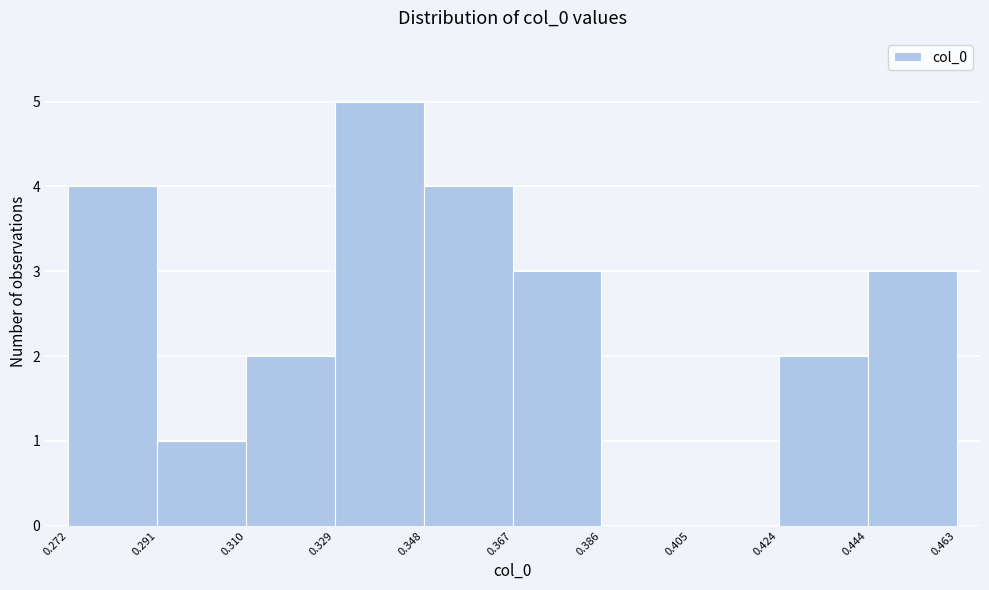

Reading left to right, transcribe this chart: for each bar, give the range it covers on the x-axis and its height. The values are not printed on the chart, so give them approximately, as read against the axis.

0.272 to 0.291: 4
0.291 to 0.310: 1
0.310 to 0.329: 2
0.329 to 0.348: 5
0.348 to 0.367: 4
0.367 to 0.386: 3
0.386 to 0.405: 0
0.405 to 0.424: 0
0.424 to 0.444: 2
0.444 to 0.463: 3